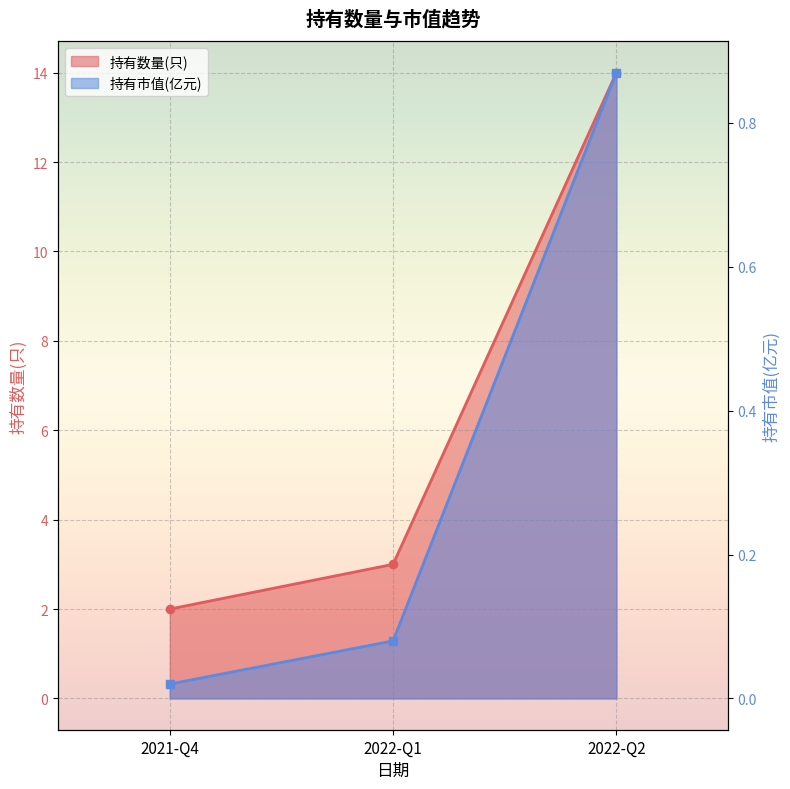

Which category has the lowest value across all series?

2021-Q4